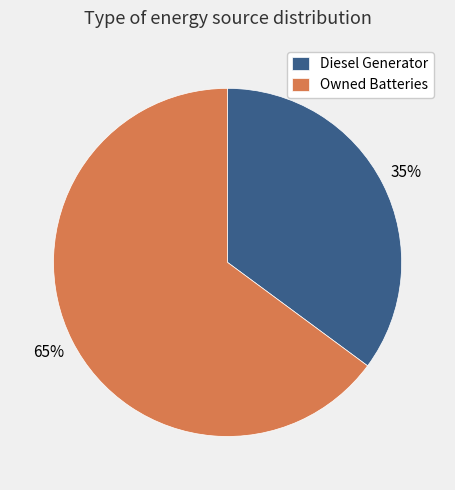

Combined, do Diesel Generator and Owned Batteries account for over 50%?

Yes